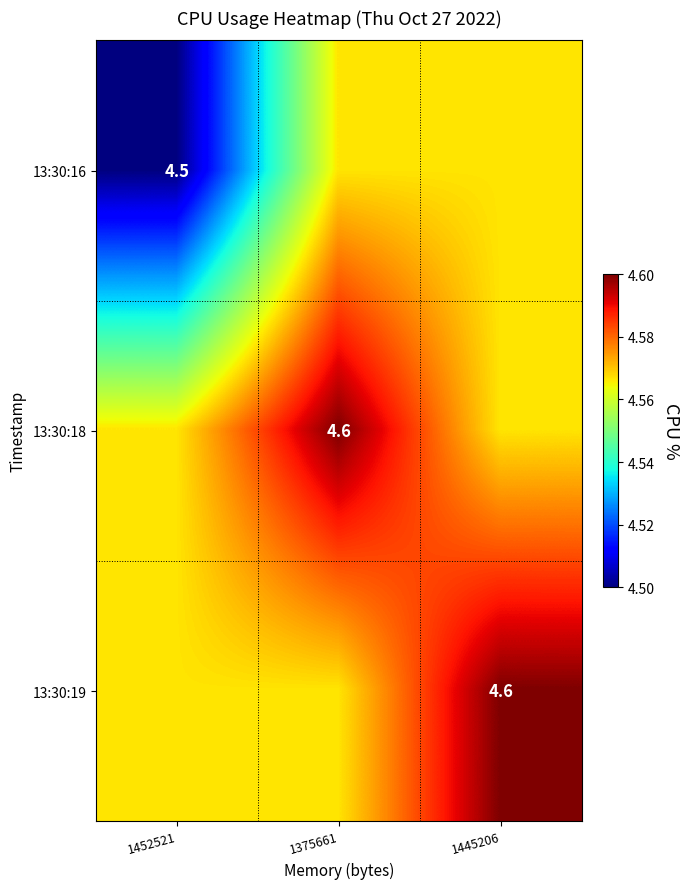

Where is 13:30:18 nearest to the value 4?

1452521